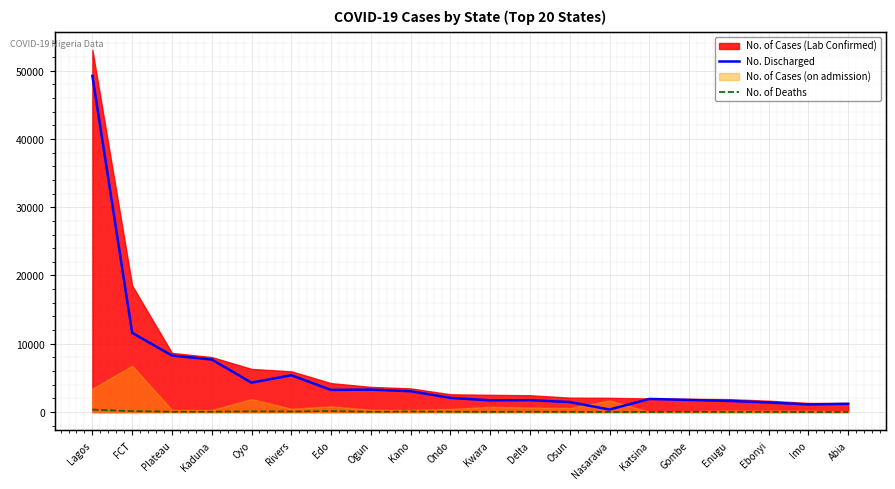

What position from the right is Kano?

12